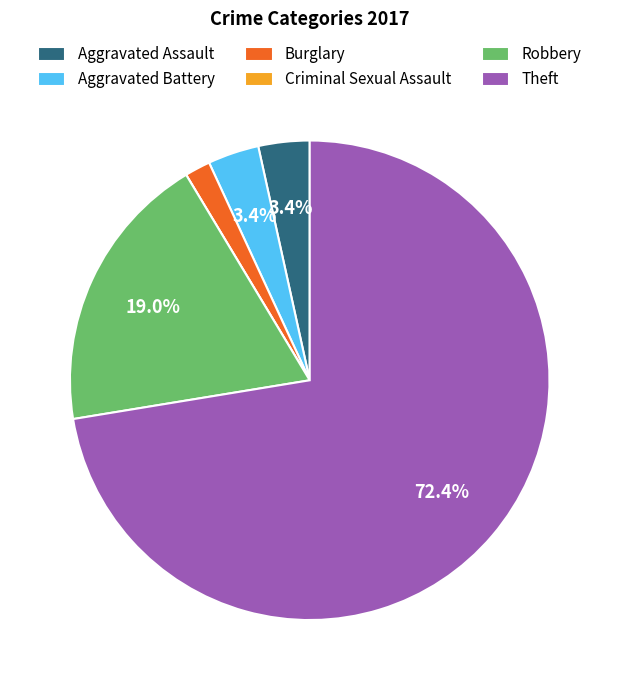

Which has a higher value, Robbery or Burglary?

Robbery